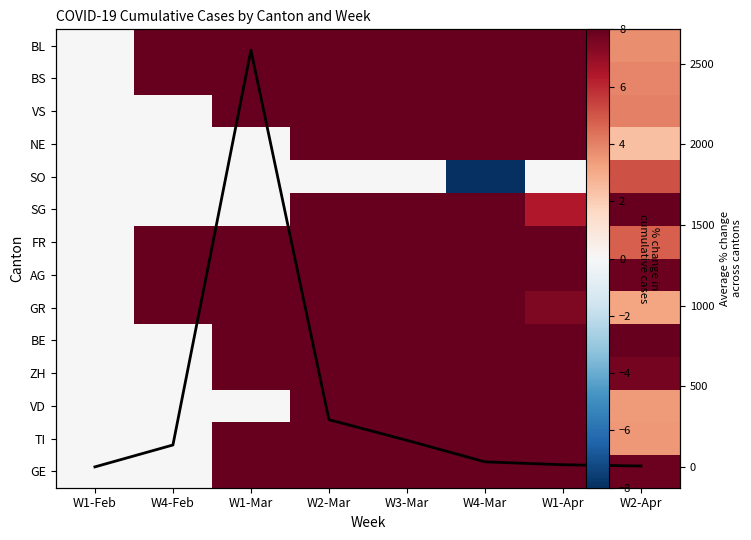

What is the spread (max minus min) of values at W2-Mar?

741.7